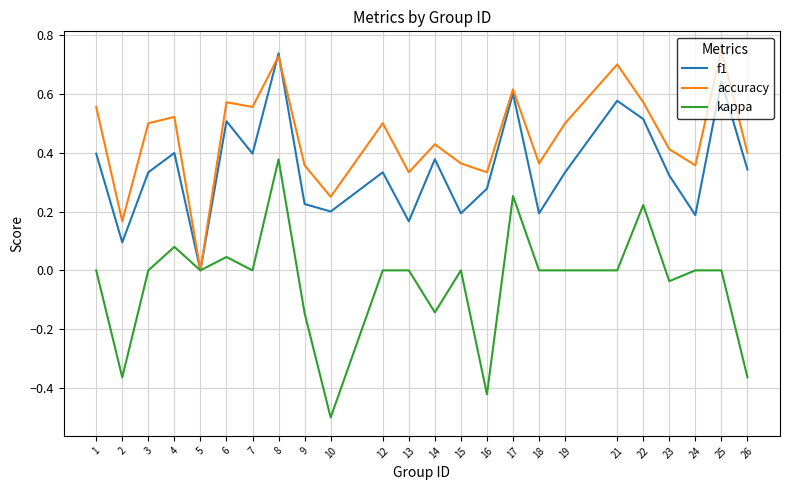

Is the value of f1 at 26 greater than the value of kappa at 24?

Yes